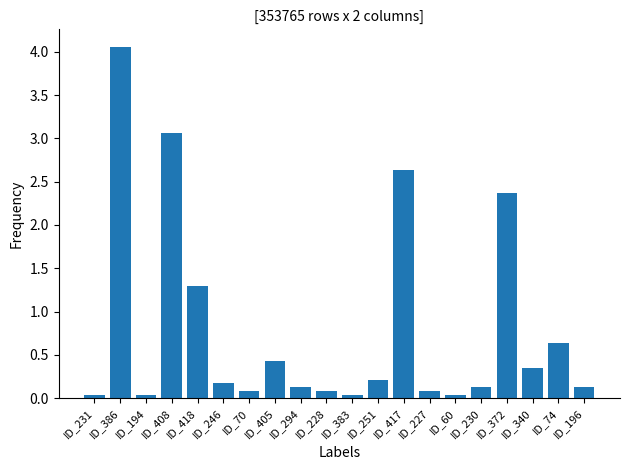

What is the difference between the second highest and second lowest values?

3.0